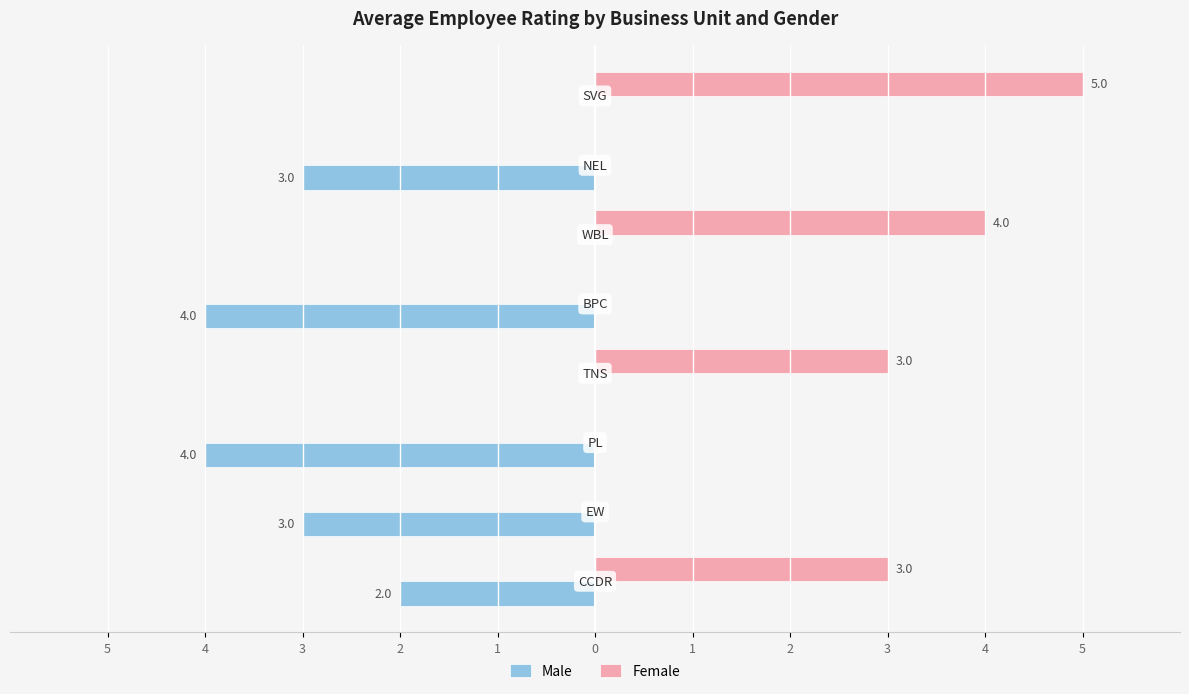

What are all the series names shown in the legend?

Male, Female